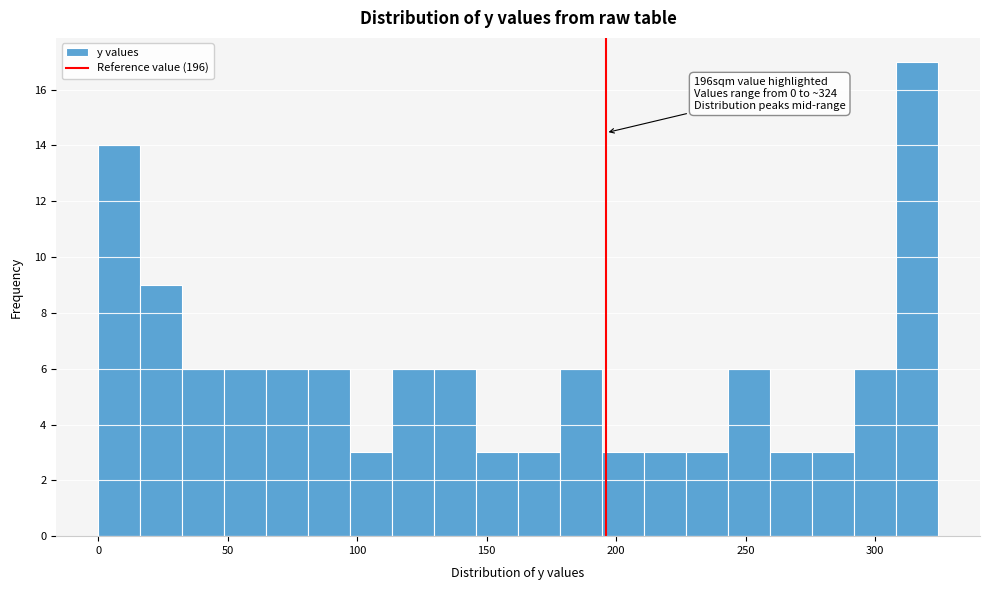

Read against the x-axis, roughly where is the centre of the tallest bar?

315